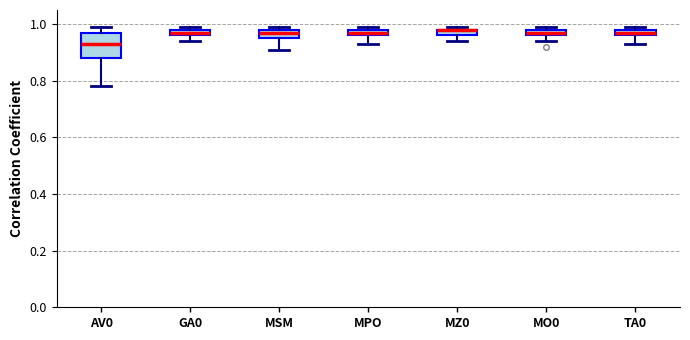

Comparing the boxes themselves (not the whiskers), which one is the tallest?

AV0